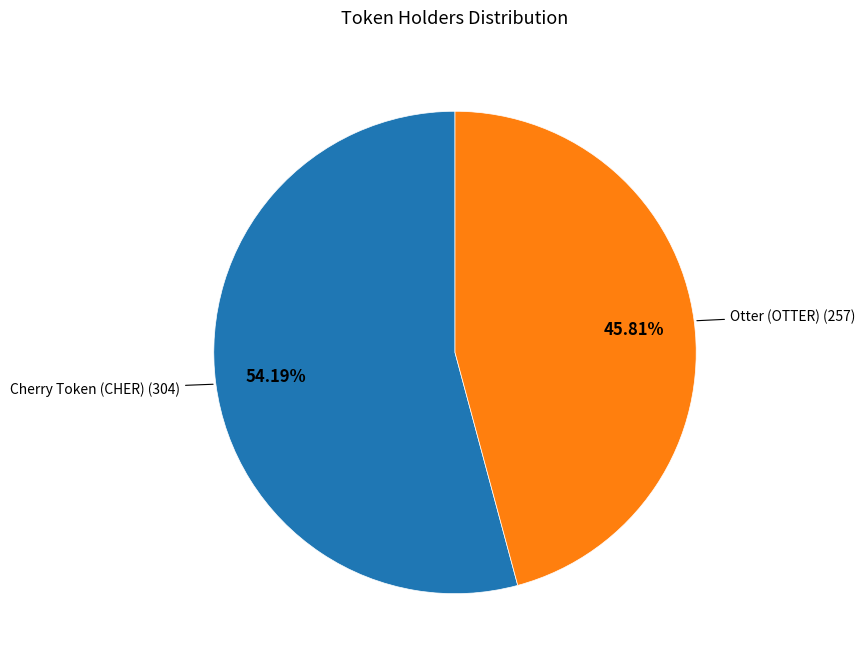

Is there a majority slice in this chart?

Yes